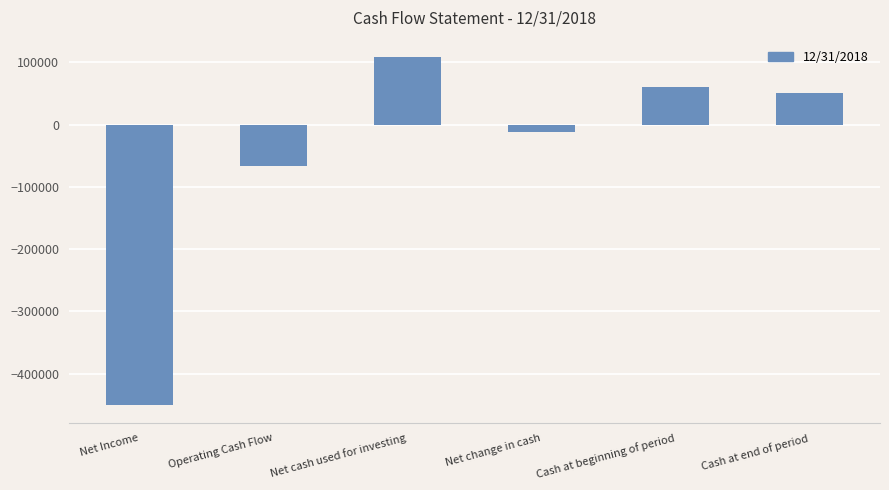

List the labels in order of value, smallest first.

Net Income, Operating Cash Flow, Net change in cash, Cash at end of period, Cash at beginning of period, Net cash used for investing